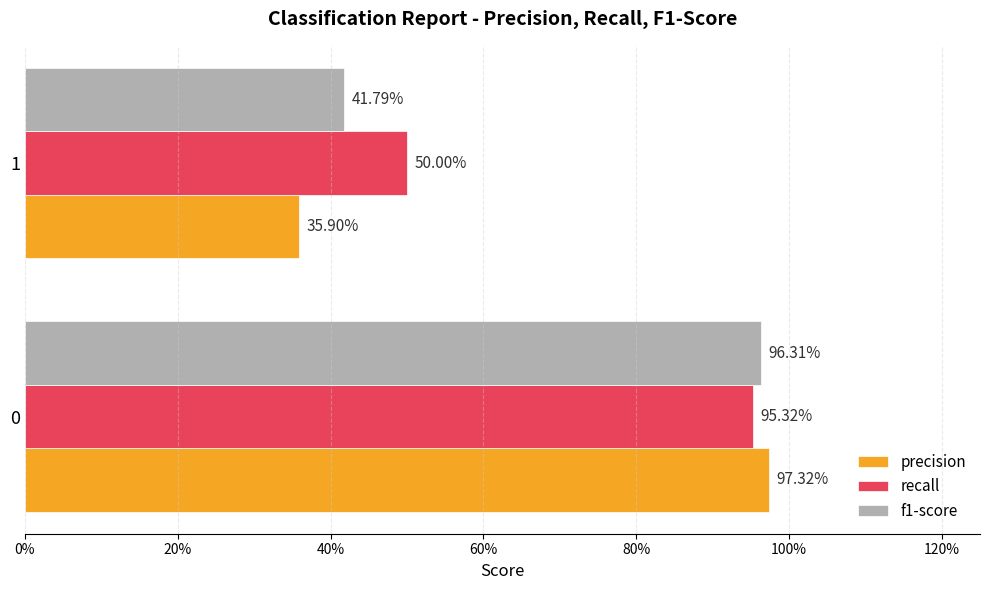

Which series has the largest total across all categories?

recall